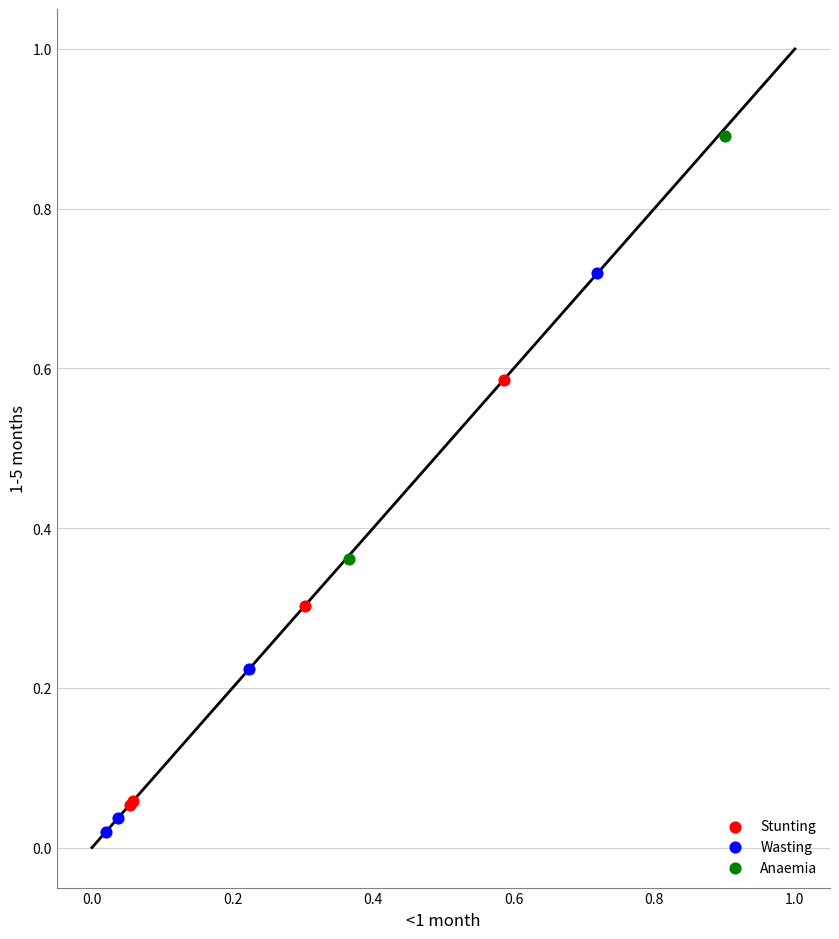

Which series contains the highest Y value?

Anaemia